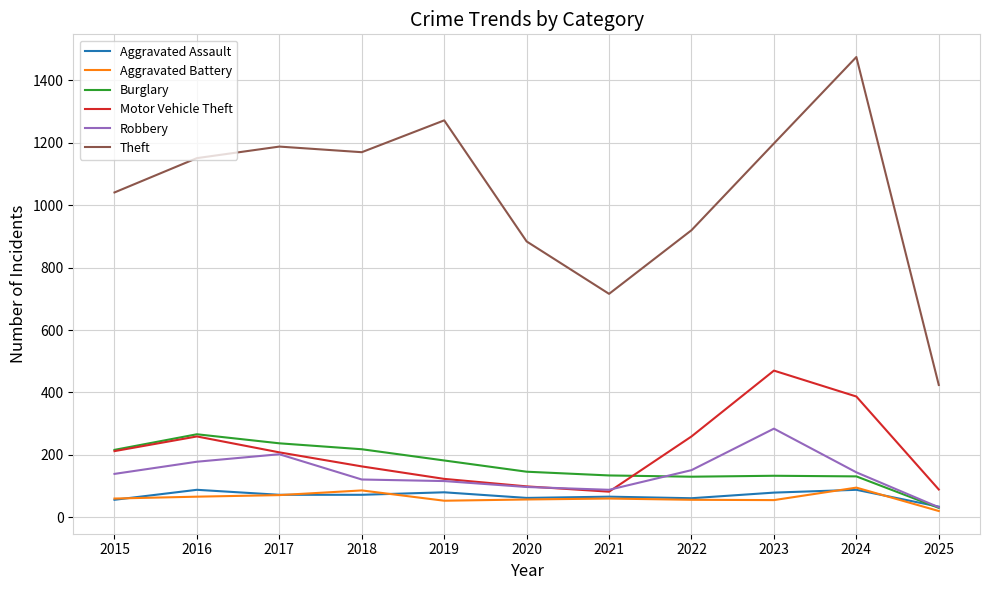

What is the lowest value of the Burglary series?

30